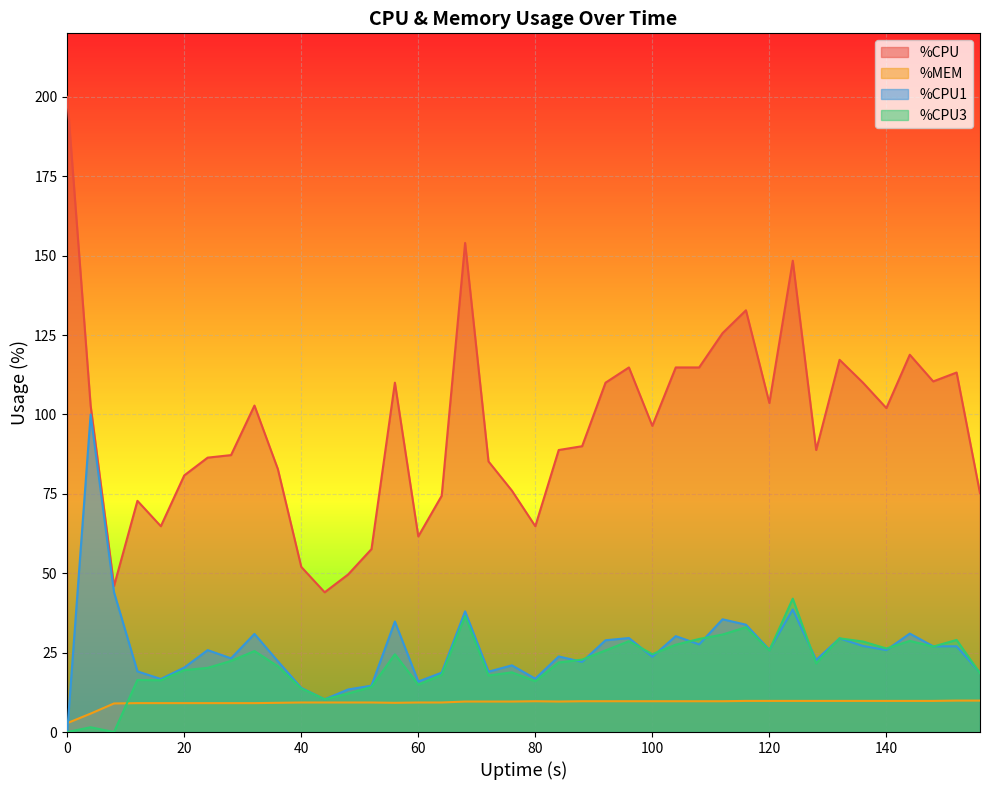

At which label is %CPU1 closest to 50?

8